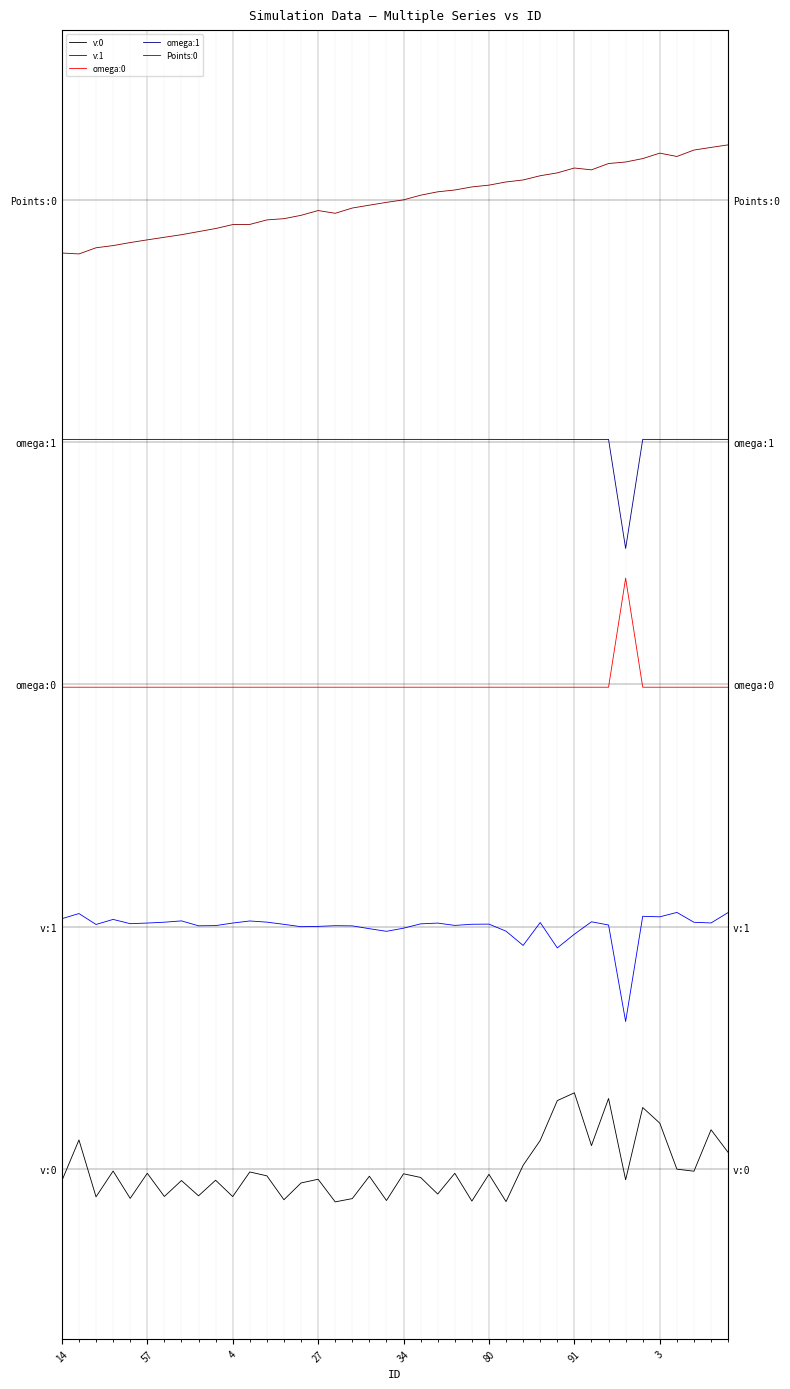

How many categories are shown in the chart?

40